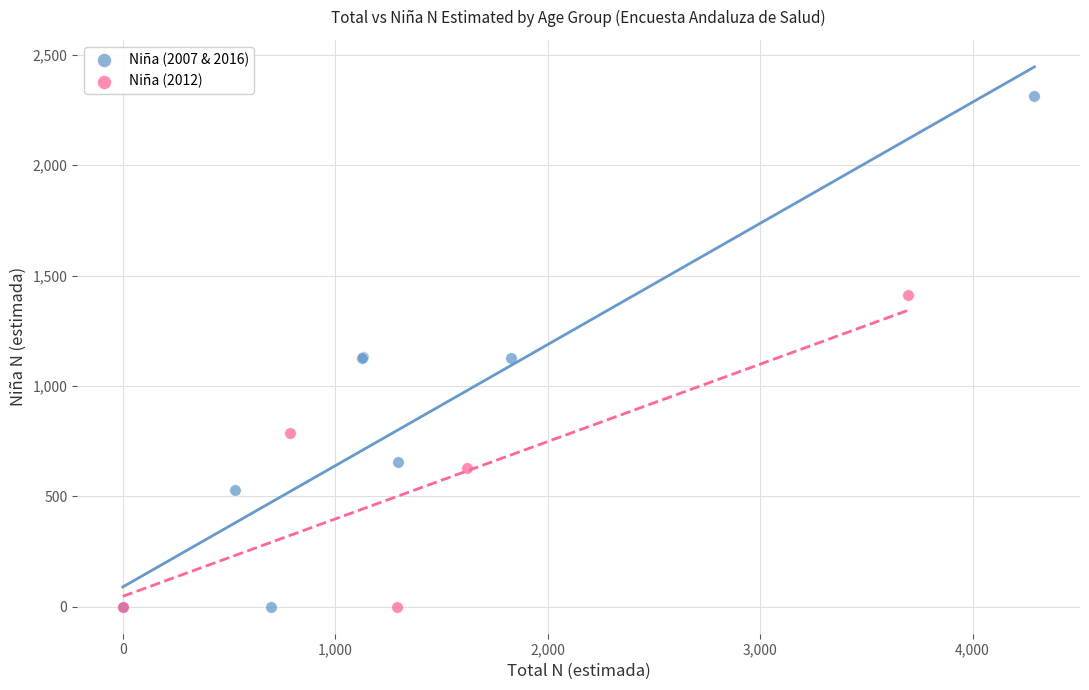

What are all the series names shown in the legend?

Niña (2007 & 2016), Niña (2012)